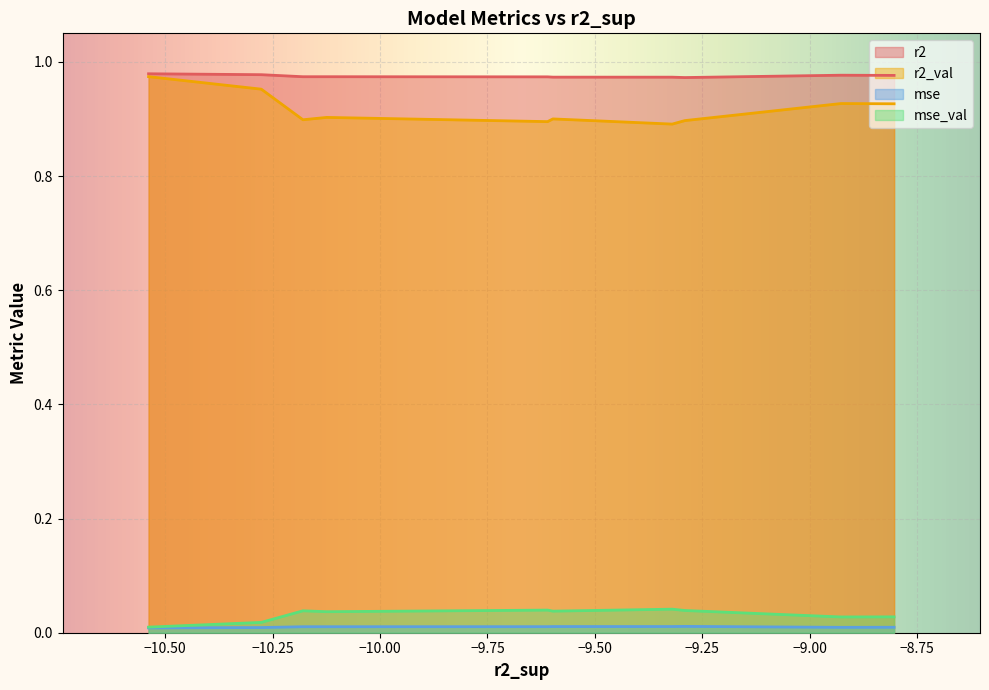

How many interior local valleys does the r2_val series have?

3